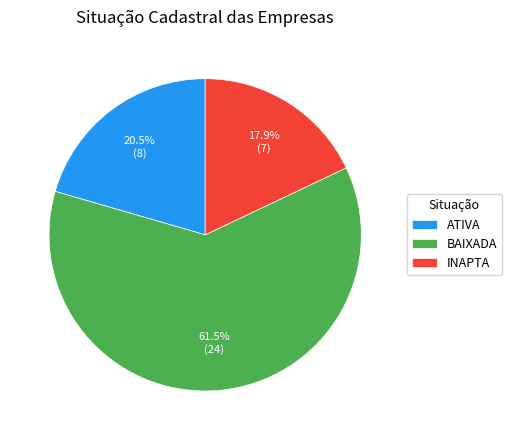

Which category has the smallest portion of the pie?

INAPTA